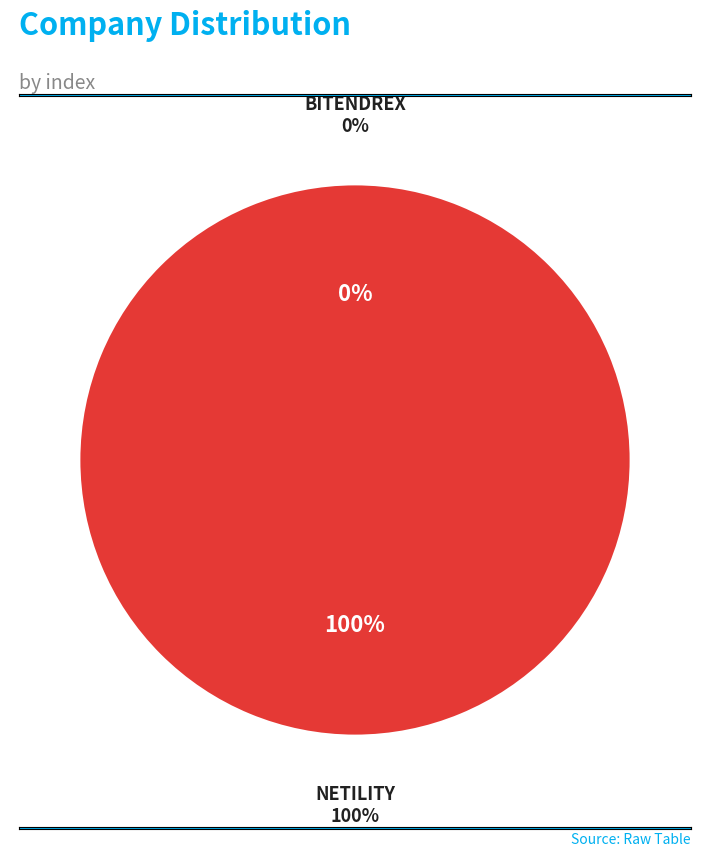

To the nearest percent, what percentage of the pie is NETILITY?

100%